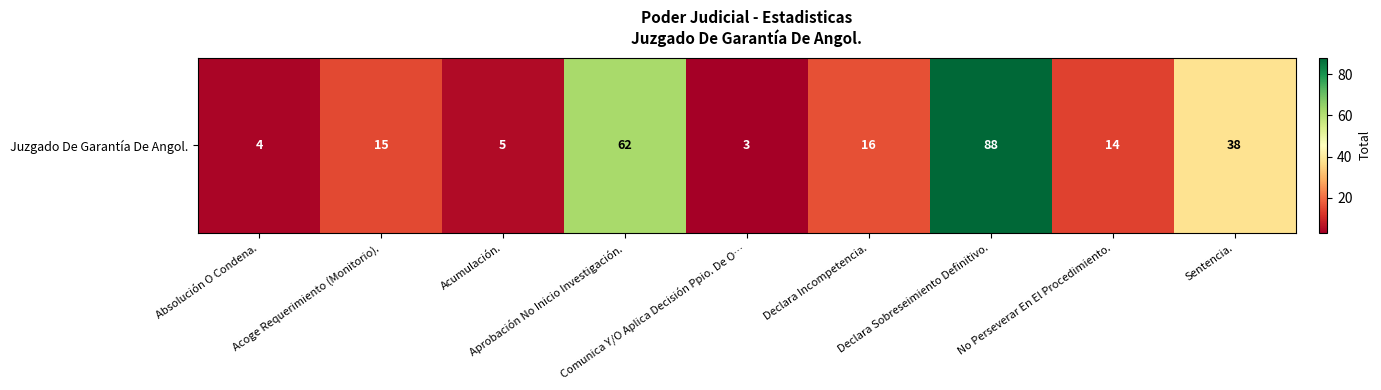

Read the value at Acoge Requerimiento (Monitorio)..

15